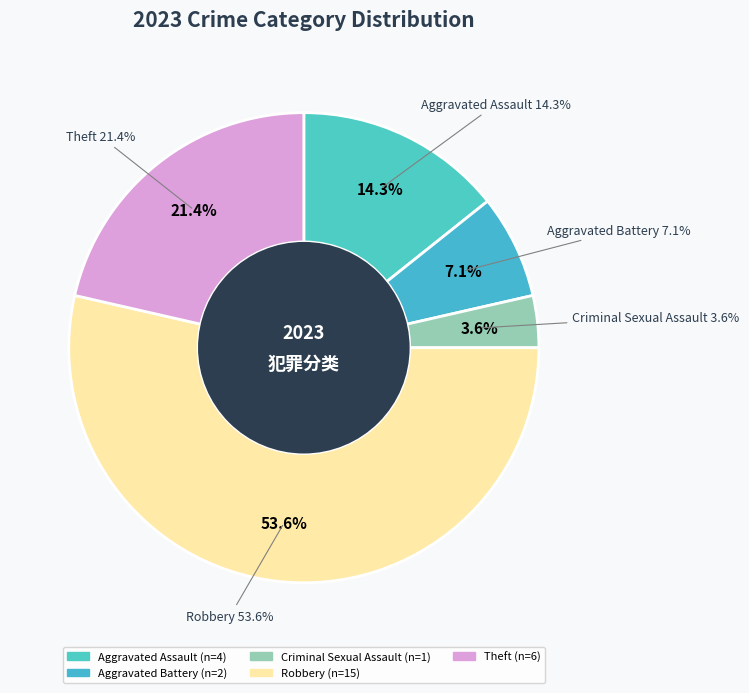

Which category has the biggest portion of the pie?

Robbery